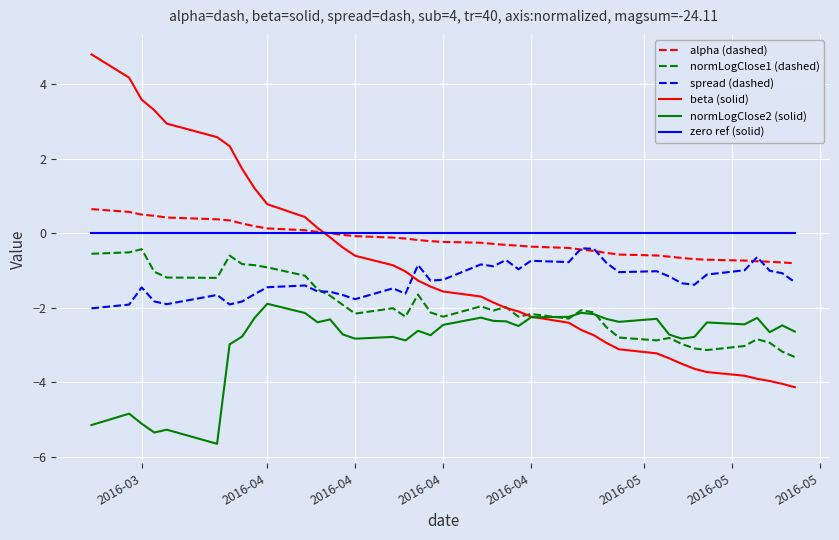

What is the difference between the maximum and minimum values in the normLogClose1 (dashed) series?

2.9